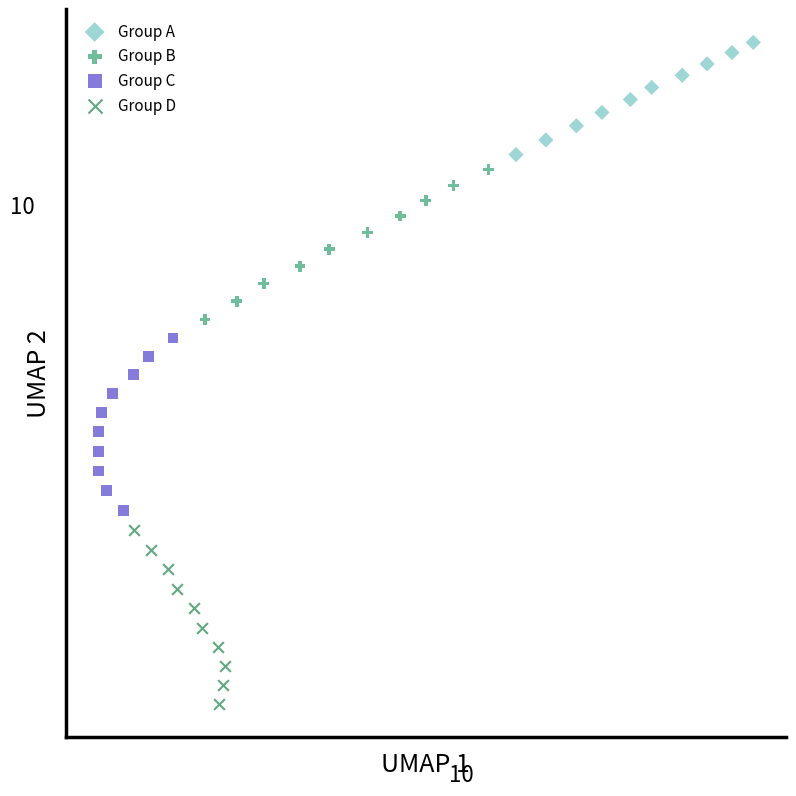

Which series reaches the minimum Y coordinate?

Group D